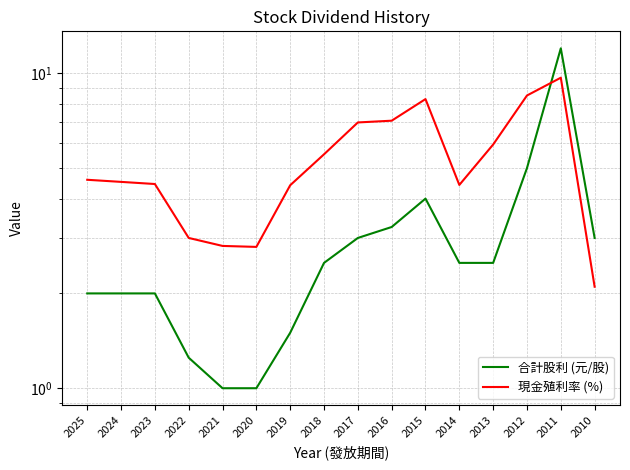

What is the total value across all series at 2016?

10.3